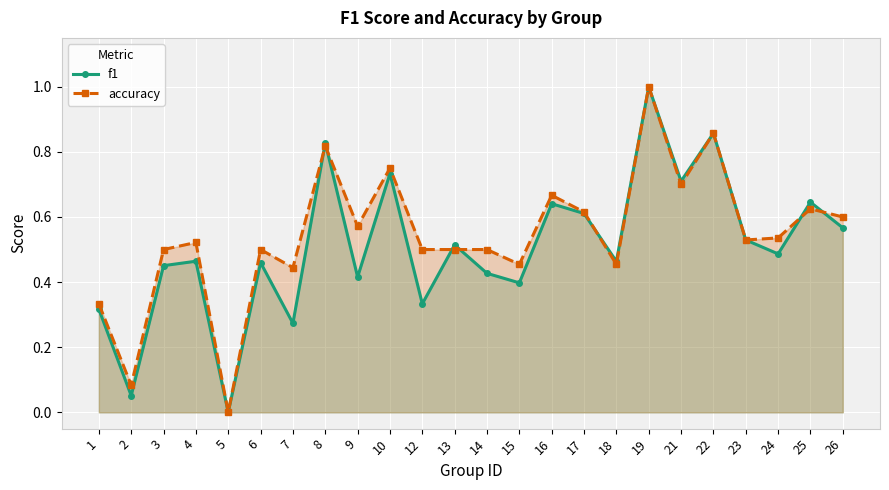

What is the difference between the f1 values at 18 and 2?

0.4